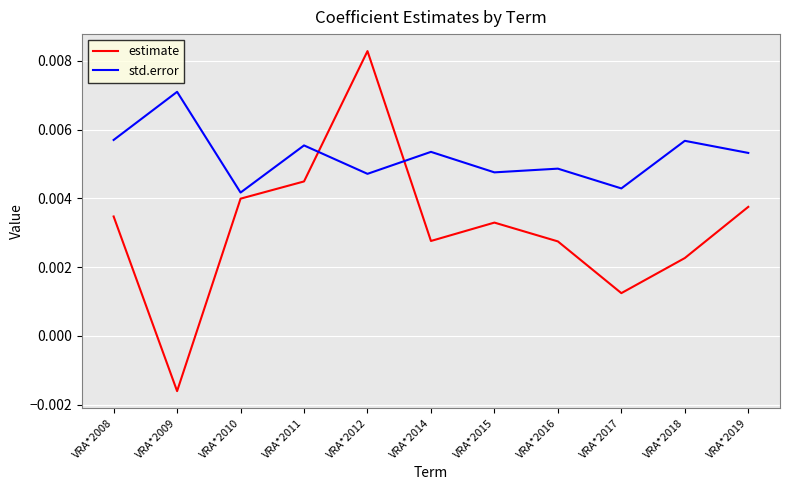

Is the value of estimate at VRA*2011 greater than the value of std.error at VRA*2011?

No